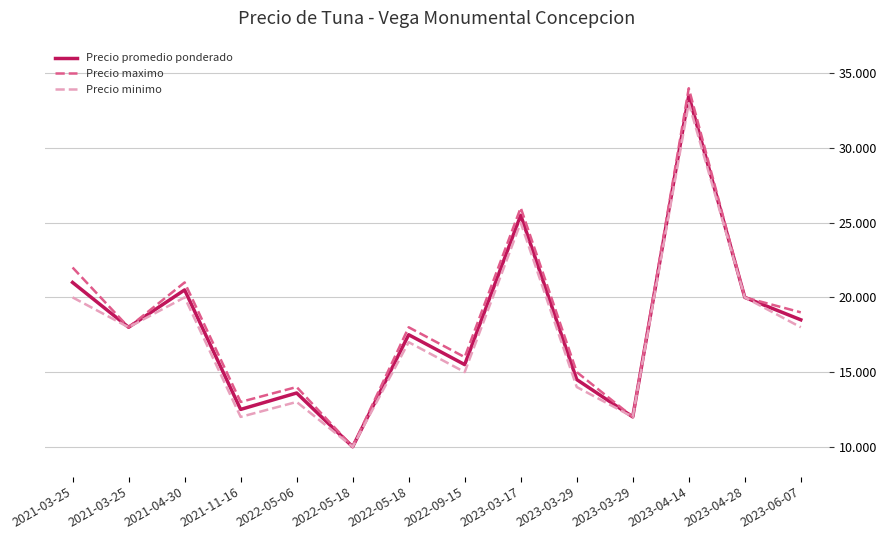

What is the sum of the Precio minimo values at 2022-05-18 and 2021-11-16?

22000